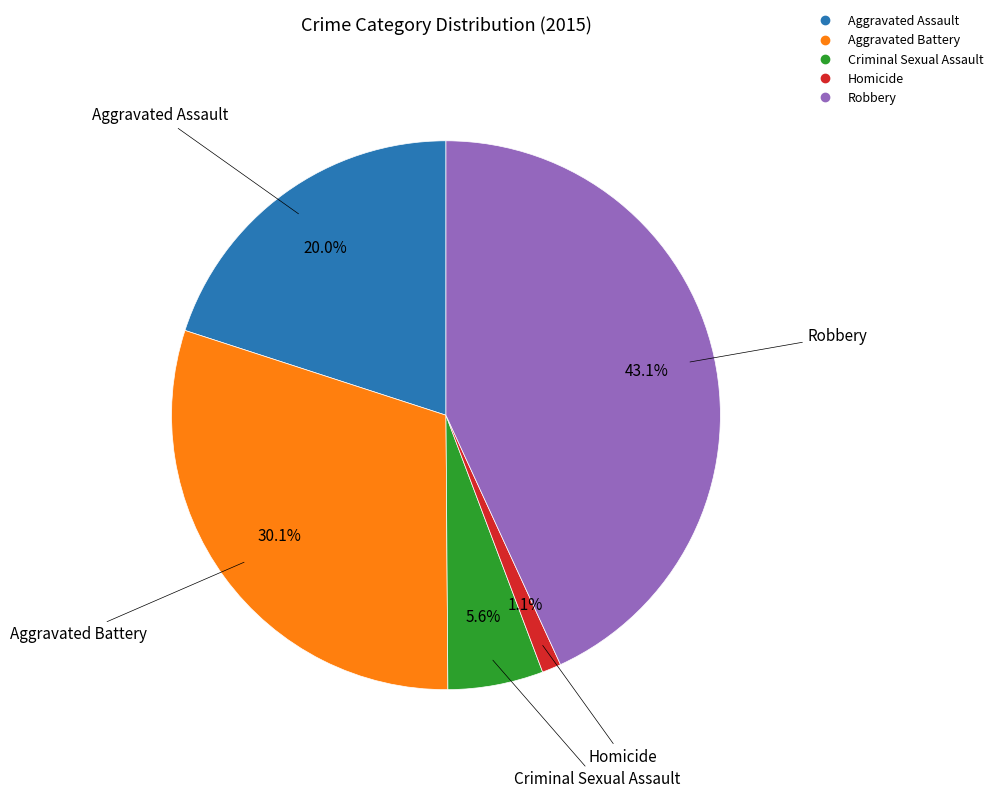

What percentage is the Homicide slice, to the nearest percent?

1%